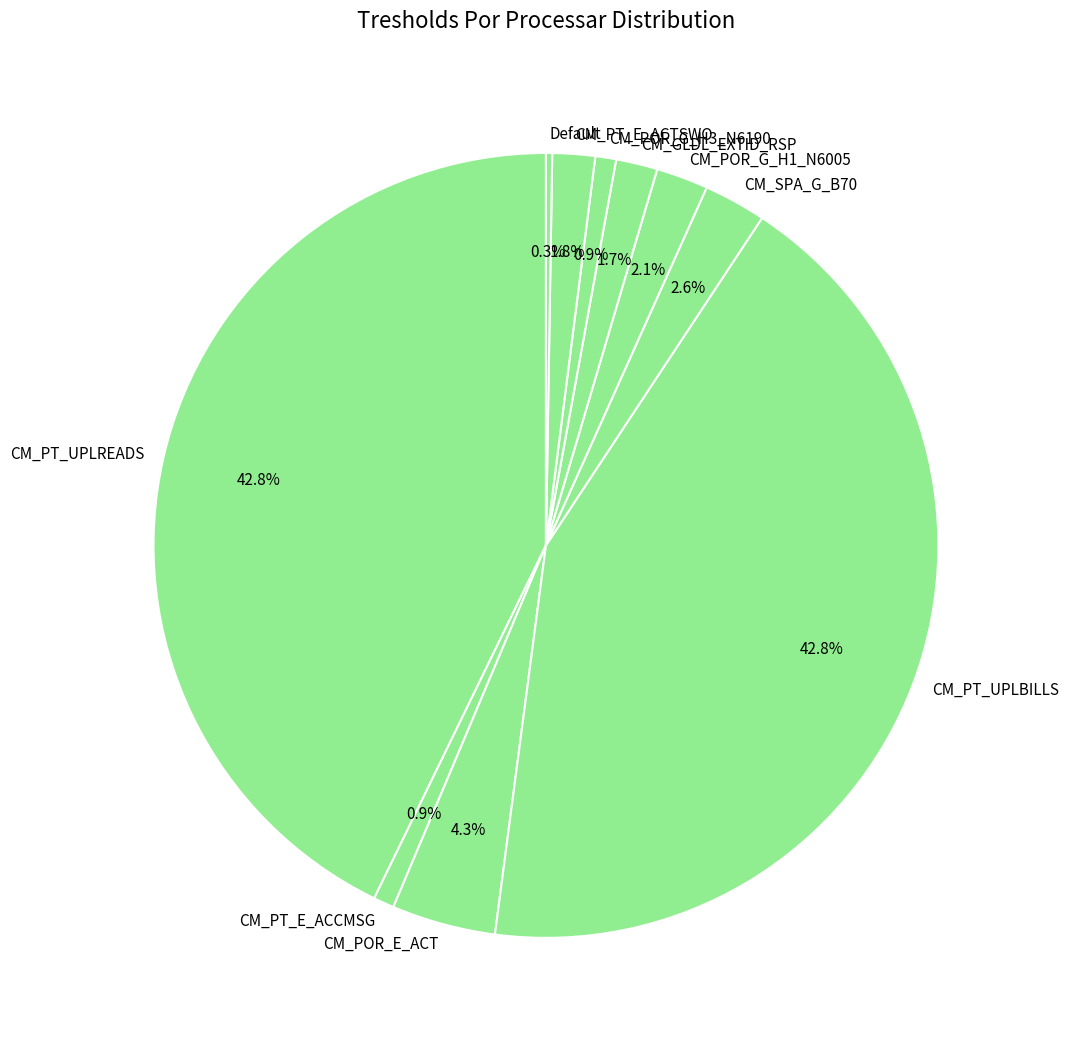

Which has a higher value, CM_POR_E_ACT or CM_PT_E_ACCMSG?

CM_POR_E_ACT